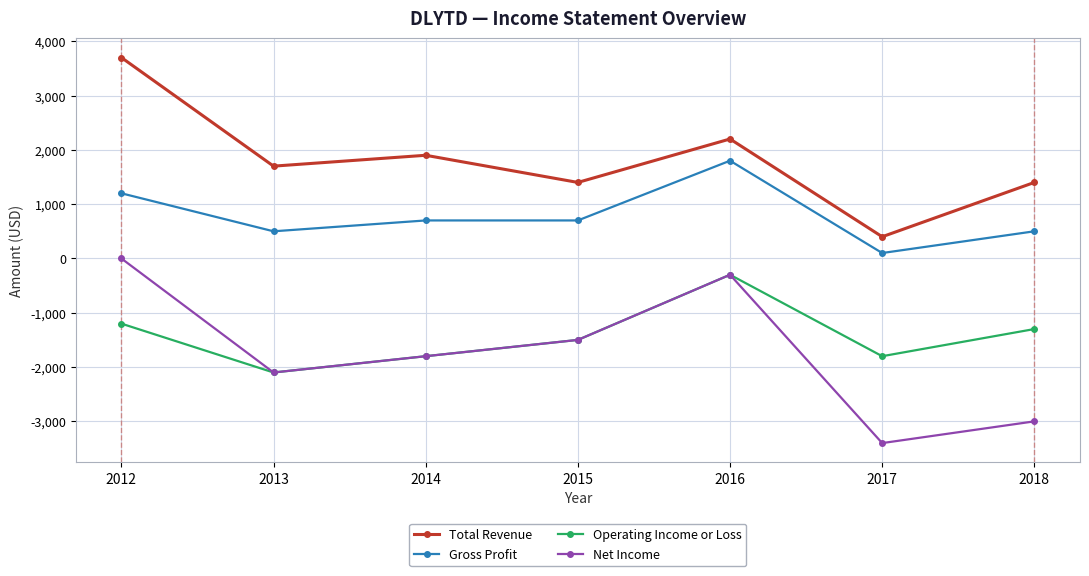

At which category does Operating Income or Loss reach its first local valley?

2013